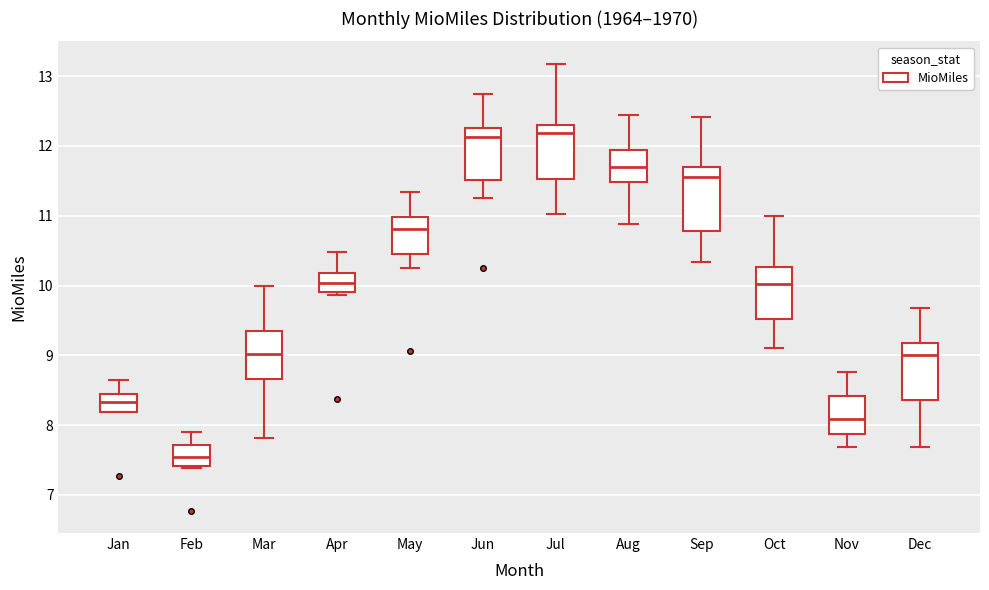

Reading left to right, read every box against the y-axis: the position of its median line, the range the box covers, and the ends of its whiskers. The values are not printed on the chart, so give them approximately, as read against the axis.

Jan: median 8.3, box 8.2 to 8.5, whiskers 8.2 to 8.6
Feb: median 7.5, box 7.4 to 7.7, whiskers 7.4 to 7.9
Mar: median 9.0, box 8.7 to 9.4, whiskers 7.8 to 10.0
Apr: median 10.0, box 9.9 to 10.2, whiskers 9.9 (just below the box's lower edge) to 10.5
May: median 10.8, box 10.4 to 11.0, whiskers 10.3 to 11.3
Jun: median 12.1, box 11.5 to 12.3, whiskers 11.3 to 12.7
Jul: median 12.2, box 11.5 to 12.3, whiskers 11.0 to 13.2
Aug: median 11.7, box 11.5 to 11.9, whiskers 10.9 to 12.4
Sep: median 11.6, box 10.8 to 11.7, whiskers 10.3 to 12.4
Oct: median 10.0, box 9.5 to 10.3, whiskers 9.1 to 11.0
Nov: median 8.1, box 7.9 to 8.4, whiskers 7.7 to 8.8
Dec: median 9.0, box 8.4 to 9.2, whiskers 7.7 to 9.7